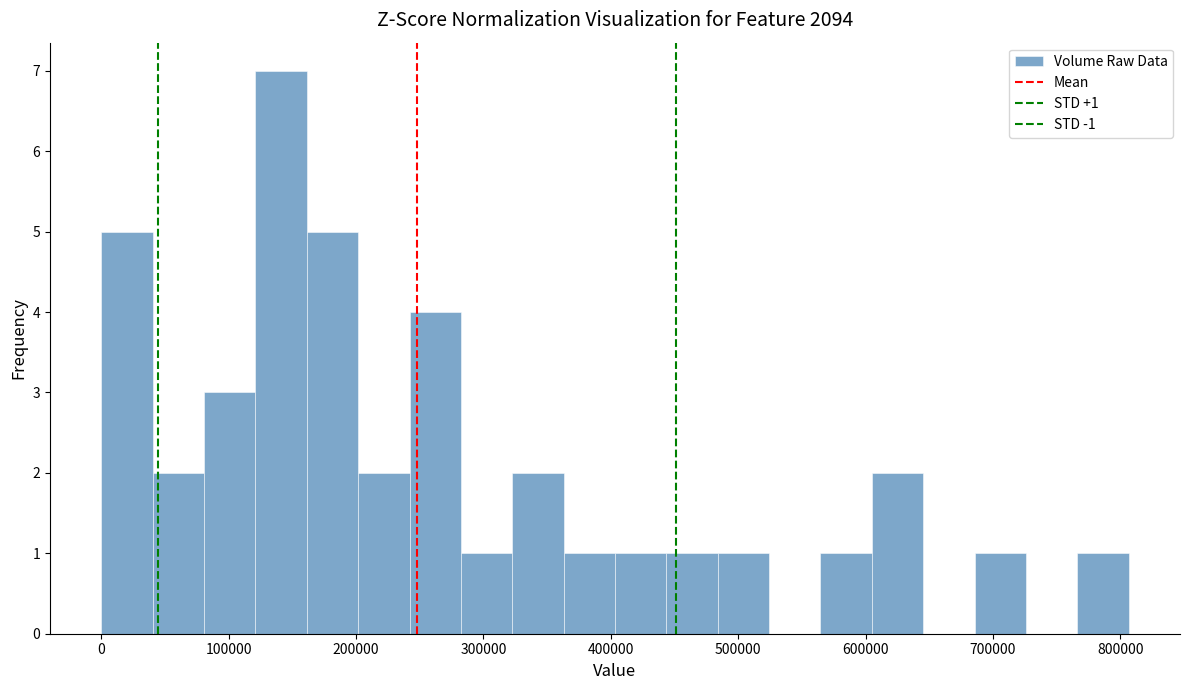

Which range on the x-axis has the tallest bar?

120000 to 160000